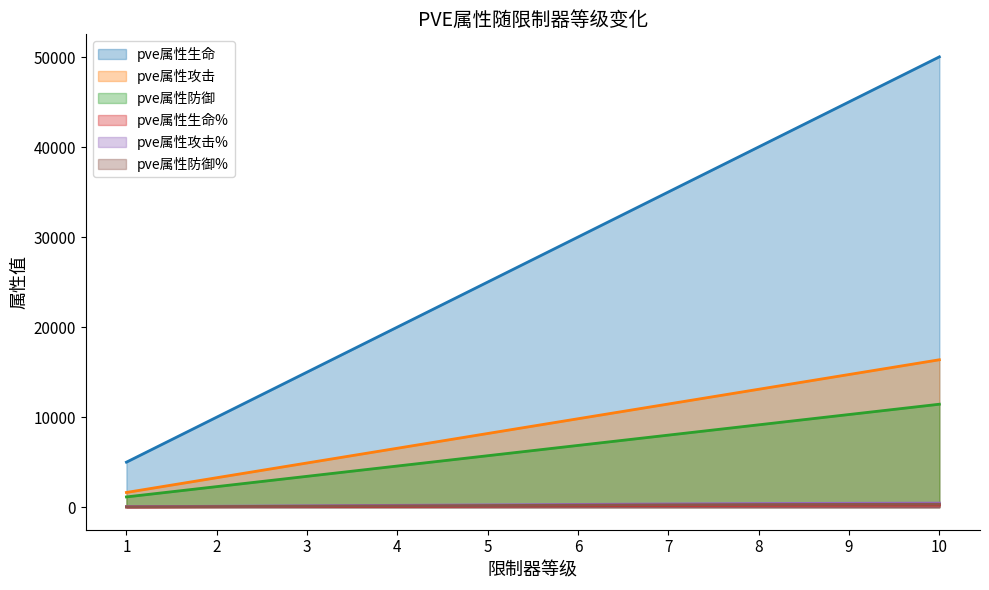

Reading left to right, transcribe all the data shown in this chart.

pve属性生命: 1=5002	2=10004	3=15006	4=20009	5=25011	6=30013	7=35016	8=40018	9=45020	10=50023
pve属性攻击: 1=1637	2=3275	3=4913	4=6550	5=8188	6=9826	7=11463	8=13101	9=14739	10=16377
pve属性防御: 1=1143	2=2287	3=3431	4=4575	5=5719	6=6863	7=8007	8=9151	9=10295	10=11439
pve属性生命%: 1=28	2=56	3=84	4=112	5=140	6=168	7=196	8=220	9=234	10=245
pve属性攻击%: 1=52	2=104	3=156	4=208	5=260	6=312	7=364	8=409	9=435	10=455
pve属性防御%: 1=37	2=74	3=112	4=149	5=186	6=224	7=261	8=294	9=312	10=326